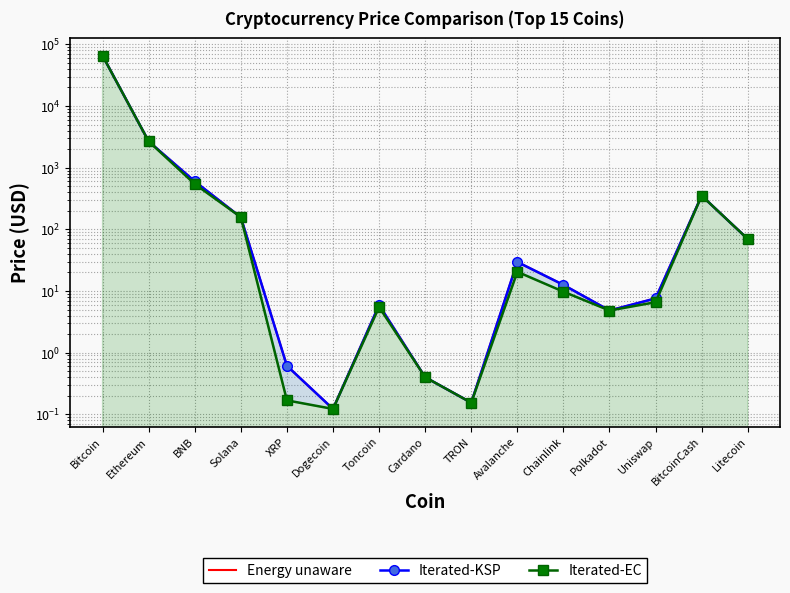

Reading right to left, transcribe all the data shown in this chart.

Energy unaware: Litecoin=69.6	BitcoinCash=351.7	Uniswap=7.6	Polkadot=4.8	Chainlink=12.6	Avalanche=29.6	TRON=0.2	Cardano=0.4	Toncoin=5.9	Dogecoin=0.1	XRP=0.6	Solana=157.0	BNB=600.0	Ethereum=2671.5	Bitcoin=65683.6
Iterated-KSP: Litecoin=69.6	BitcoinCash=351.7	Uniswap=7.6	Polkadot=4.8	Chainlink=12.6	Avalanche=29.6	TRON=0.2	Cardano=0.4	Toncoin=5.9	Dogecoin=0.1	XRP=0.6	Solana=157.0	BNB=600.0	Ethereum=2671.5	Bitcoin=65683.6
Iterated-EC: Litecoin=69.6	BitcoinCash=351.7	Uniswap=6.6	Polkadot=4.8	Chainlink=9.7	Avalanche=20.5	TRON=0.2	Cardano=0.4	Toncoin=5.5	Dogecoin=0.1	XRP=0.2	Solana=157.9	BNB=542.8	Ethereum=2674.2	Bitcoin=65490.7